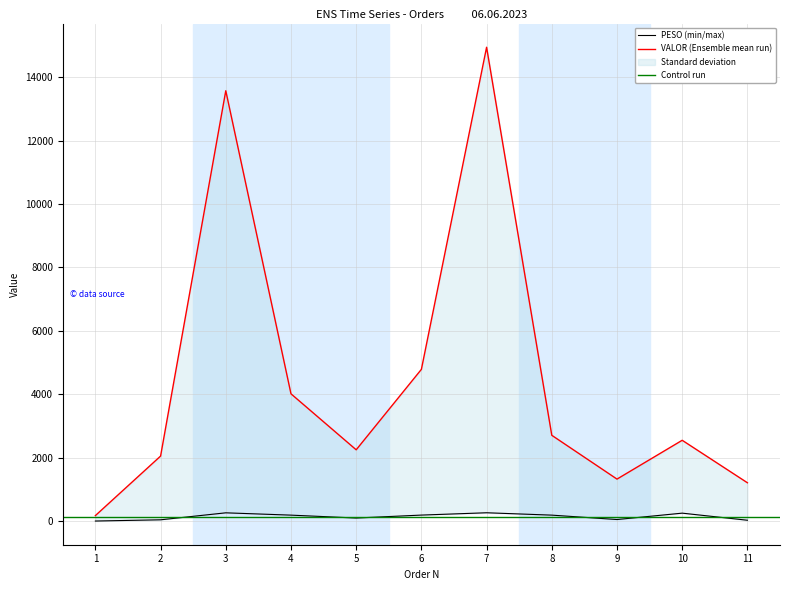

Reading left to right, what are all the values shown in this chart?

PESO: 5.3	44.0	264.1	191.3	99.8	192.9	266.0	191.3	52.7	253.9	30.4
VALOR: 176.5	2053.4	13571.1	4016.1	2251.0	4787.6	14942.6	2708.0	1327.4	2551.2	1212.1